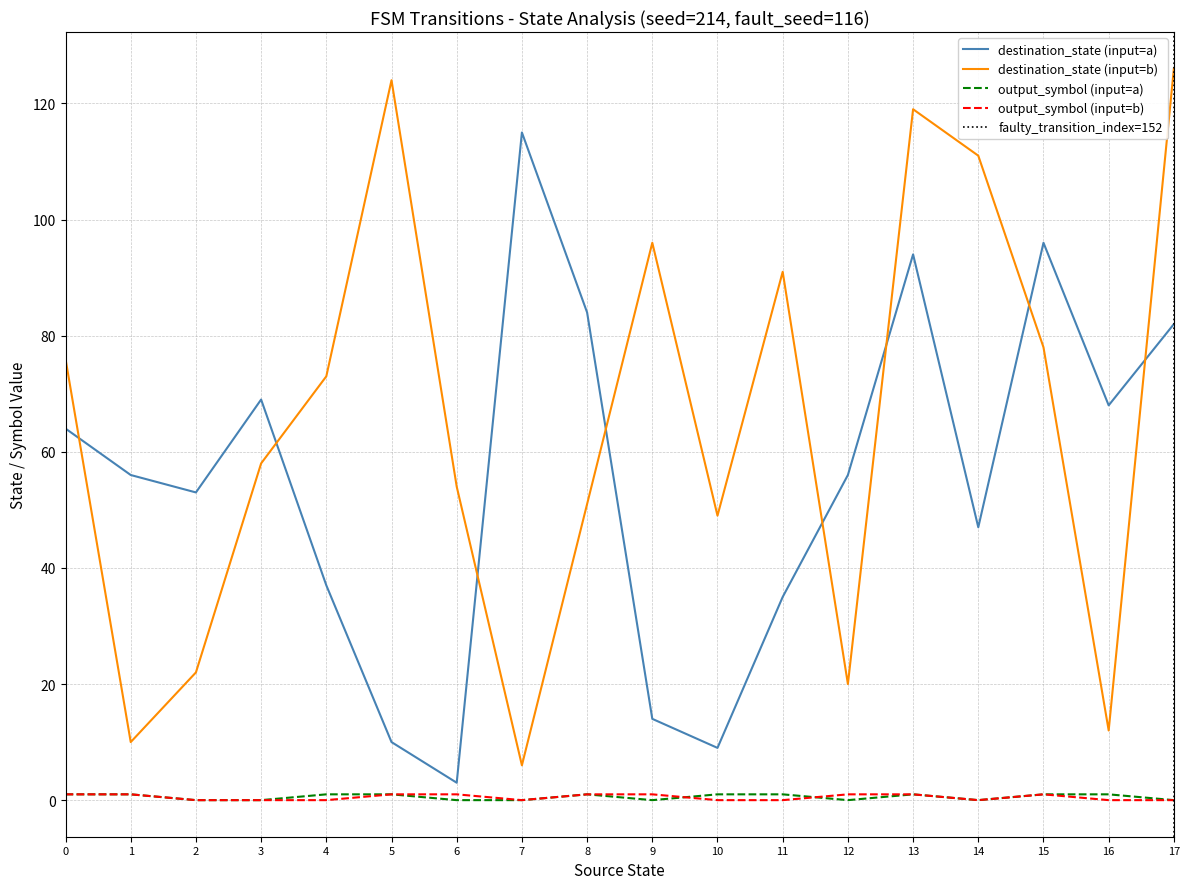

What is the greatest value displayed?

126